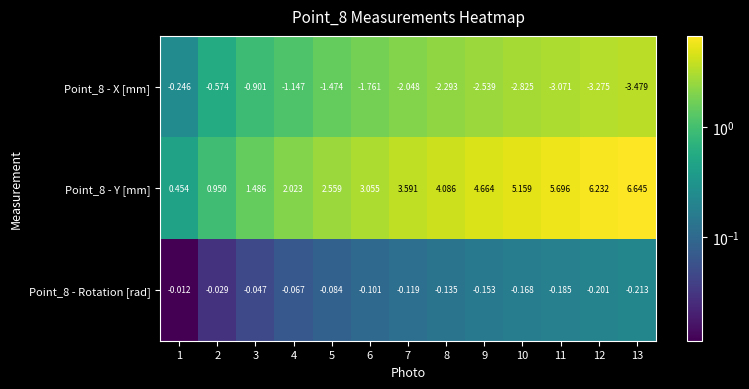

Is the value of Point_8 - X [mm] at 10 greater than the value of Point_8 - Rotation [rad] at 1?

No